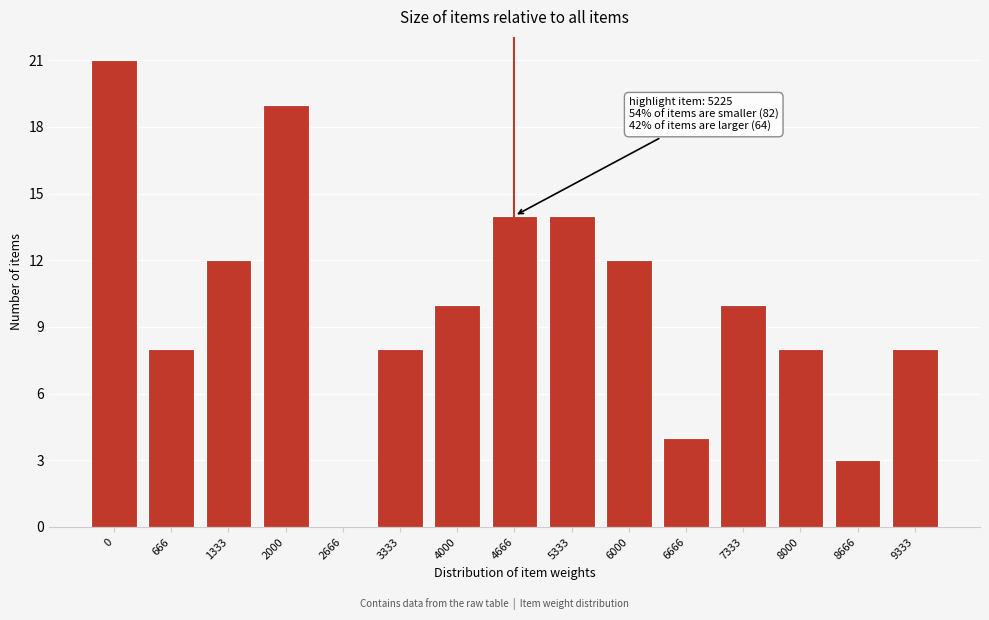

Reading left to right, extract all data points from this chart.

0=21	666=8	1333=12	2000=19	2666=0	3333=8	4000=10	4666=14	5333=14	6000=12	6666=4	7333=10	8000=8	8666=3	9333=8